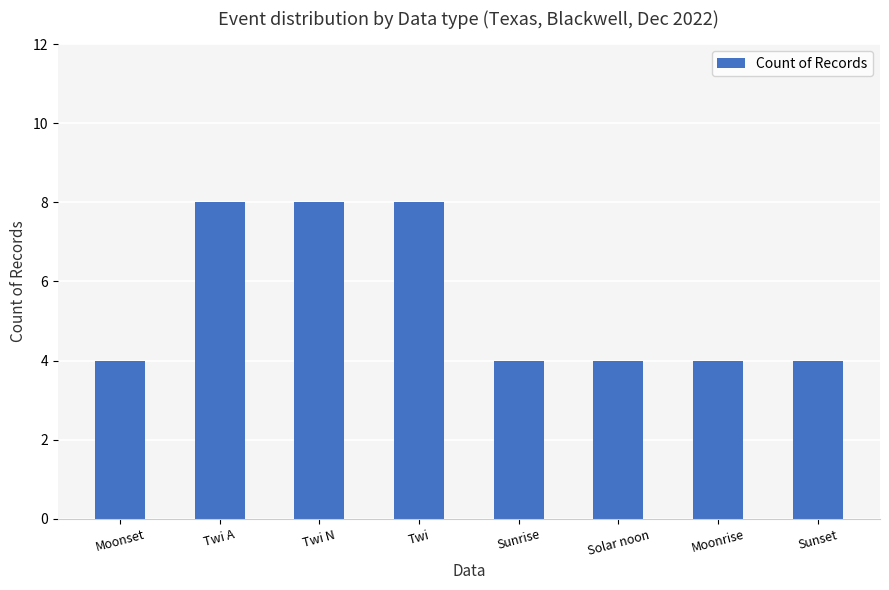

How many values are between 4 and 8?

8